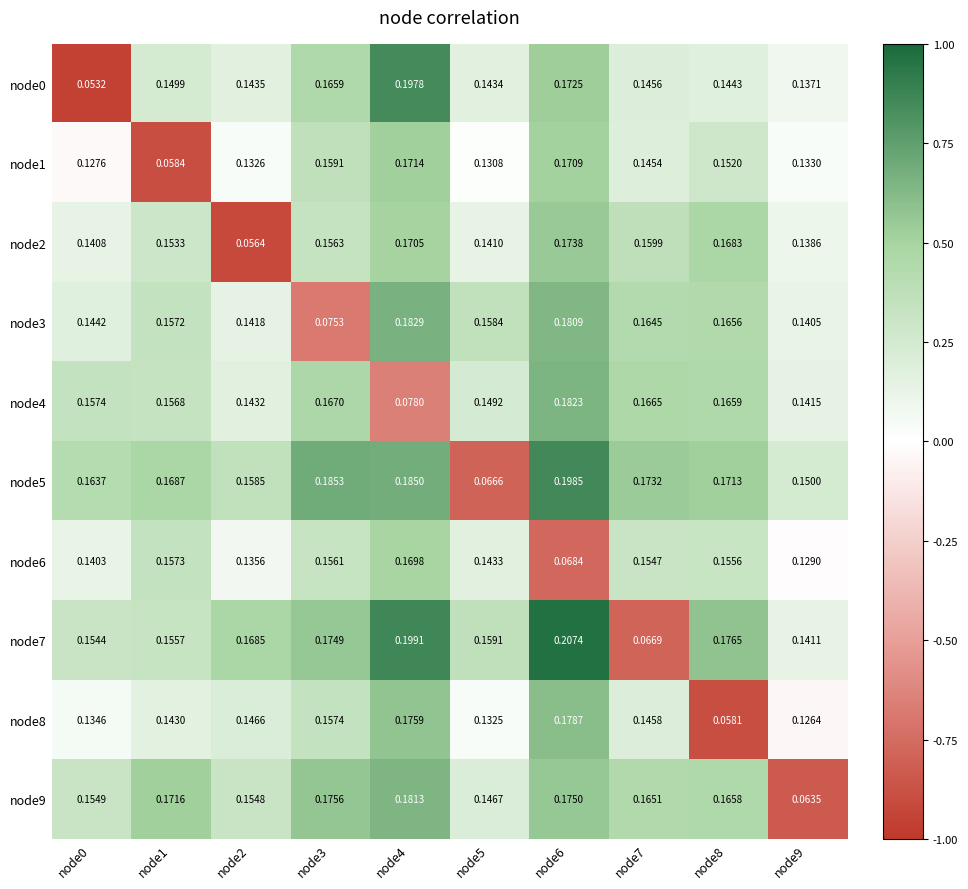

Is the value of node4 at node4 greater than the value of node8 at node6?

No